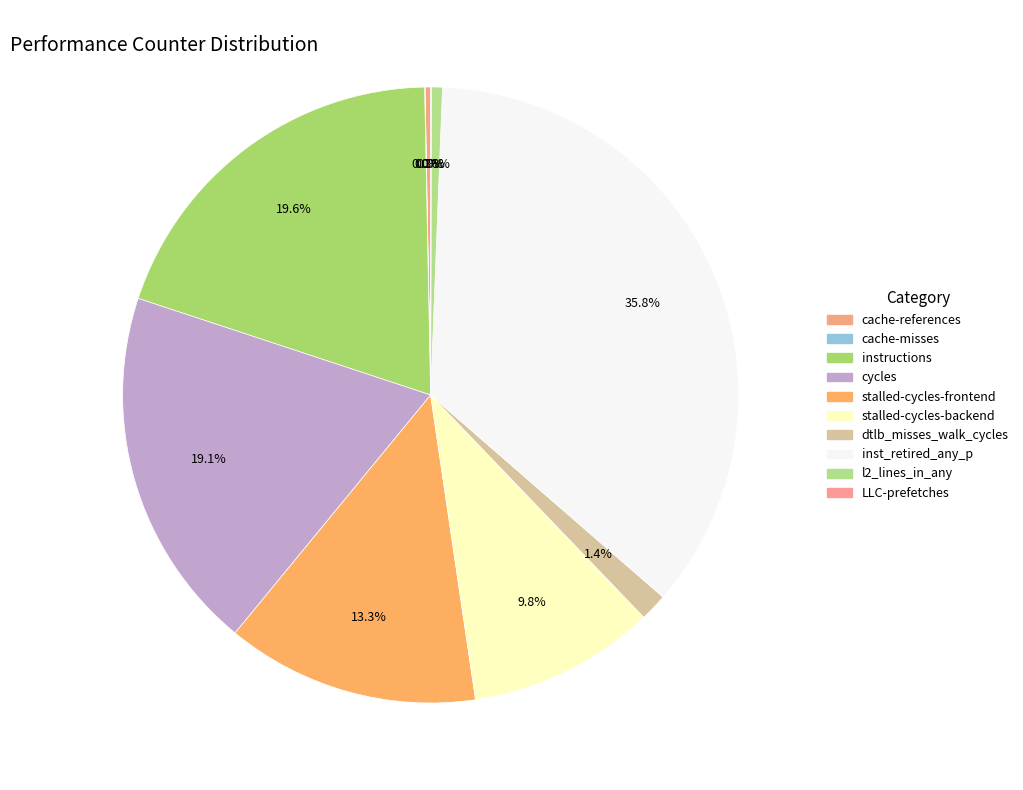

How many segments does this pie chart have?

10